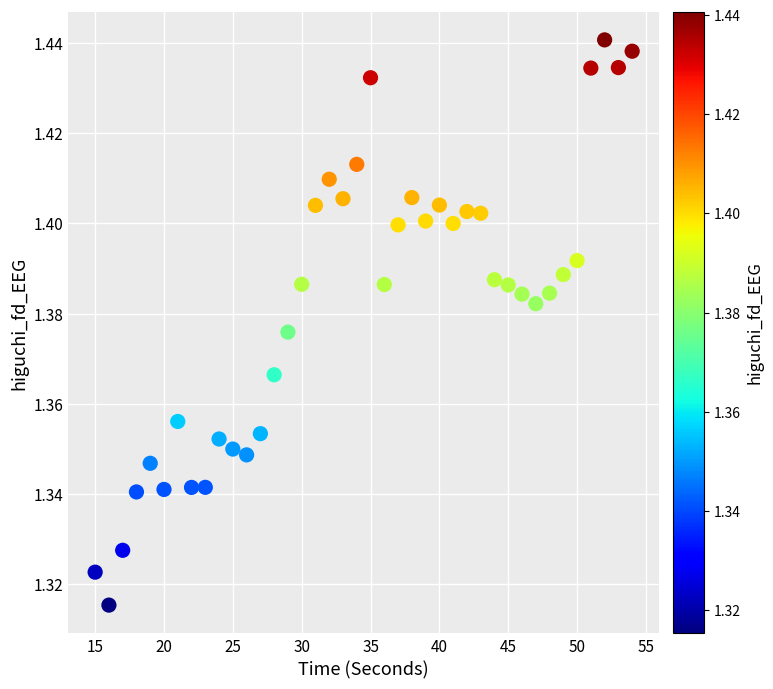

What is the range of X values (max minus min)?

39.0